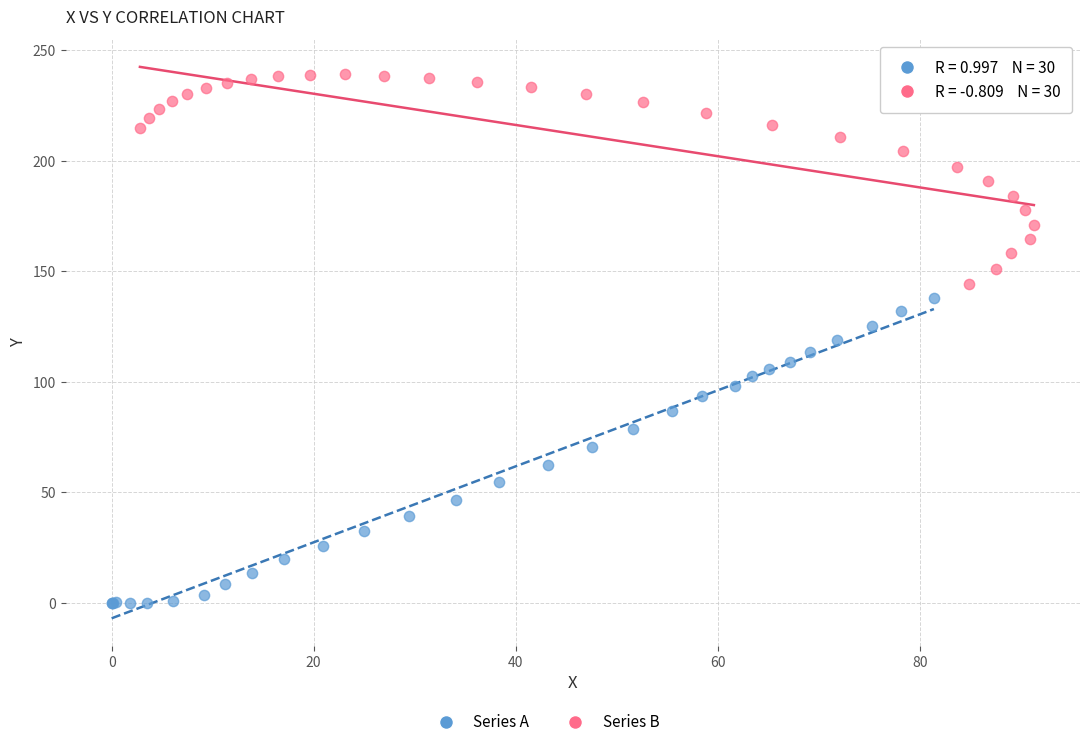

Which series reaches the minimum Y coordinate?

Series A